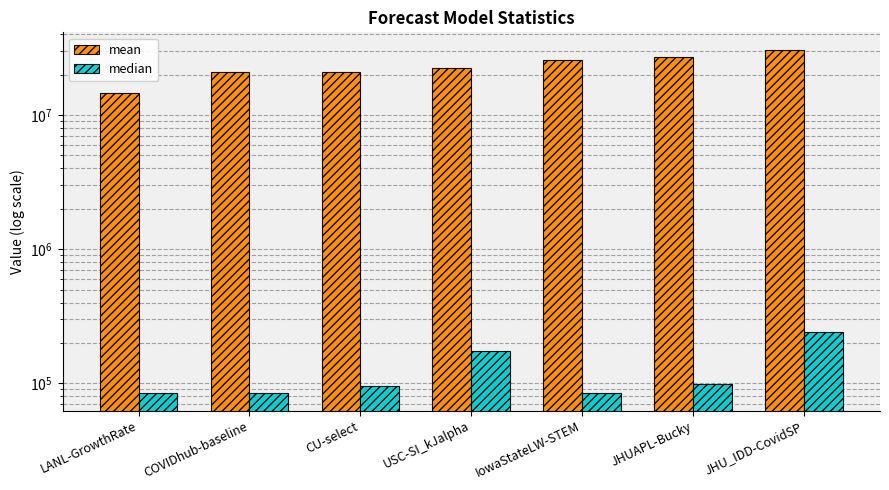

Reading left to right, transcribe all the data shown in this chart.

mean: LANL-GrowthRate=14657989.4	COVIDhub-baseline=20853471.1	CU-select=20943506.5	USC-SI_kJalpha=22496291.8	IowaStateLW-STEM=25732711.7	JHUAPL-Bucky=27090452.9	JHU_IDD-CovidSP=30800022.8
median: LANL-GrowthRate=84100.0	COVIDhub-baseline=84100.0	CU-select=94864.0	USC-SI_kJalpha=173056.0	IowaStateLW-STEM=85264.0	JHUAPL-Bucky=98793.5	JHU_IDD-CovidSP=240171.9